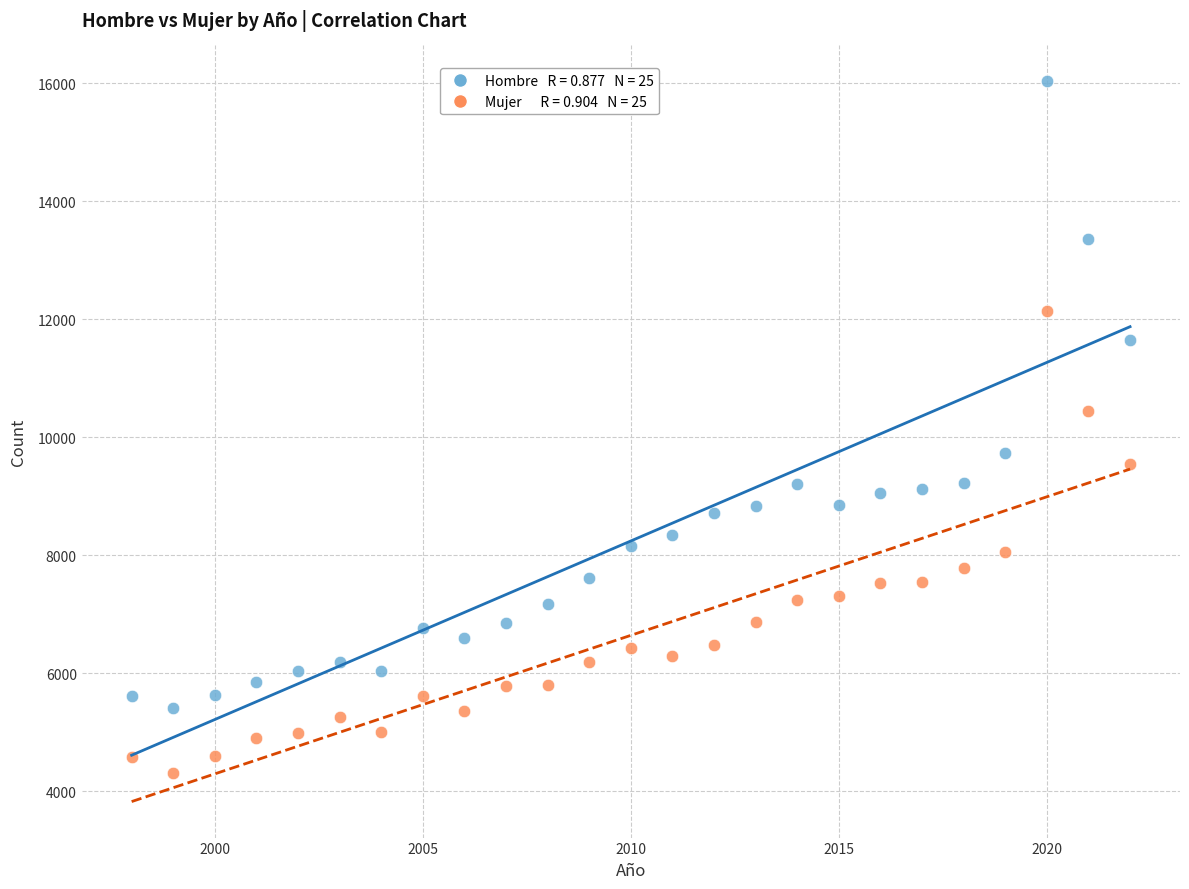

Across all data points, what is the range of Y values (max minus min)?

11733